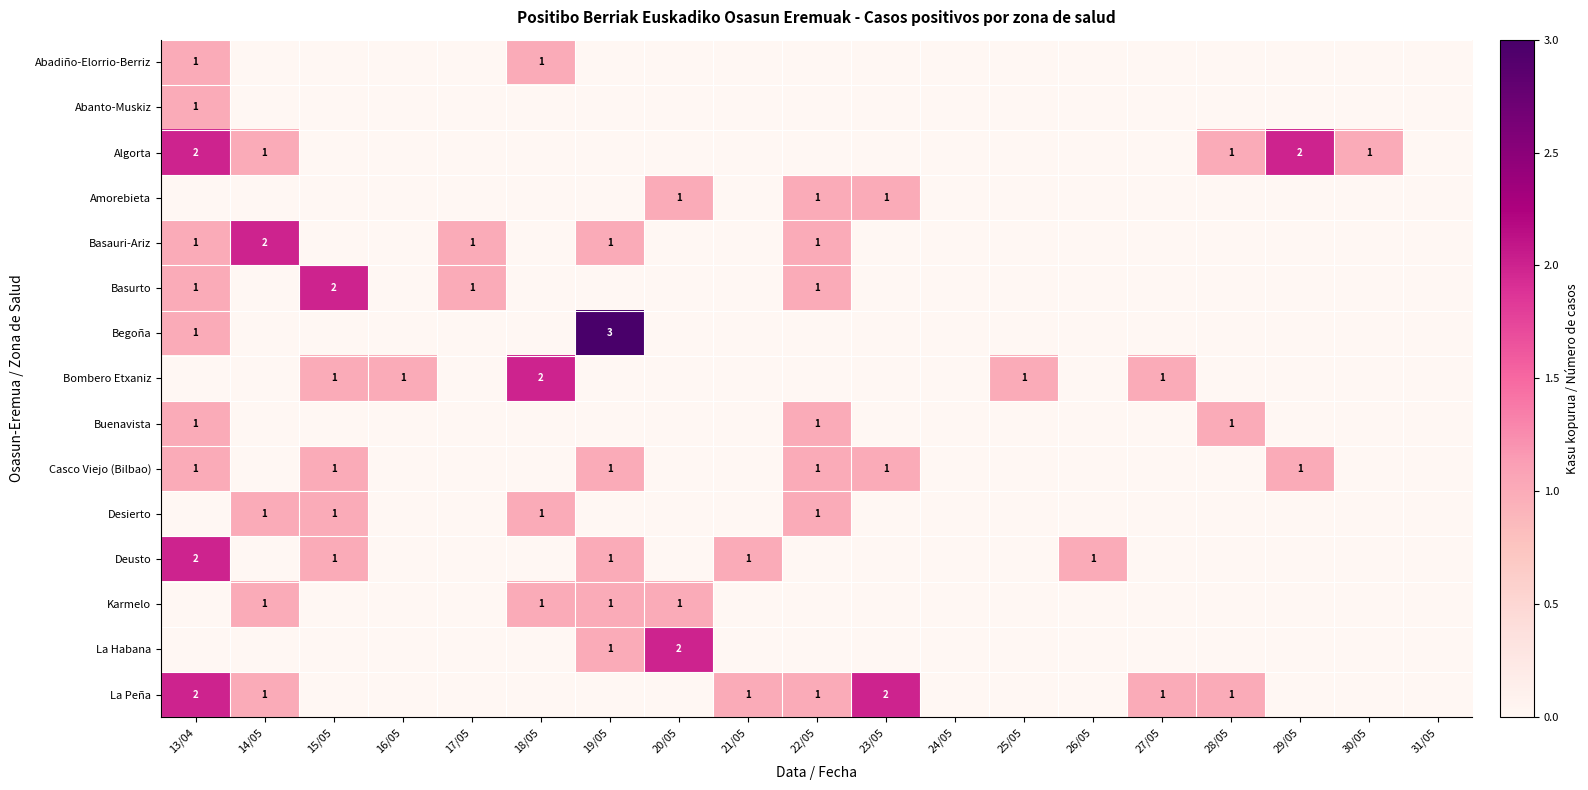

The value of Casco Viejo (Bilbao) at 29/05 is 1. True or false?

True